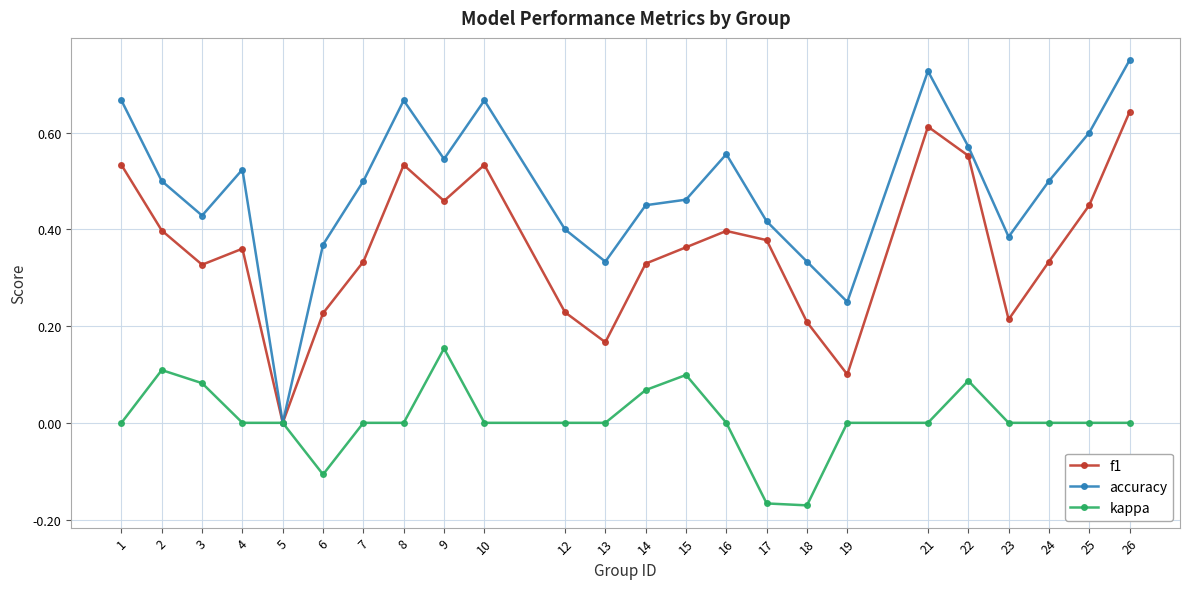

In f1, how many points are lower than both neighbors (excluding endpoints)?

6